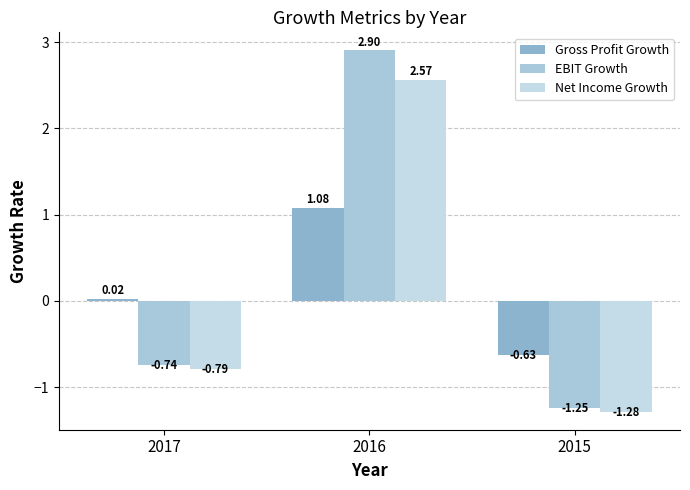

How many values in the Net Income Growth series are below 0?

2